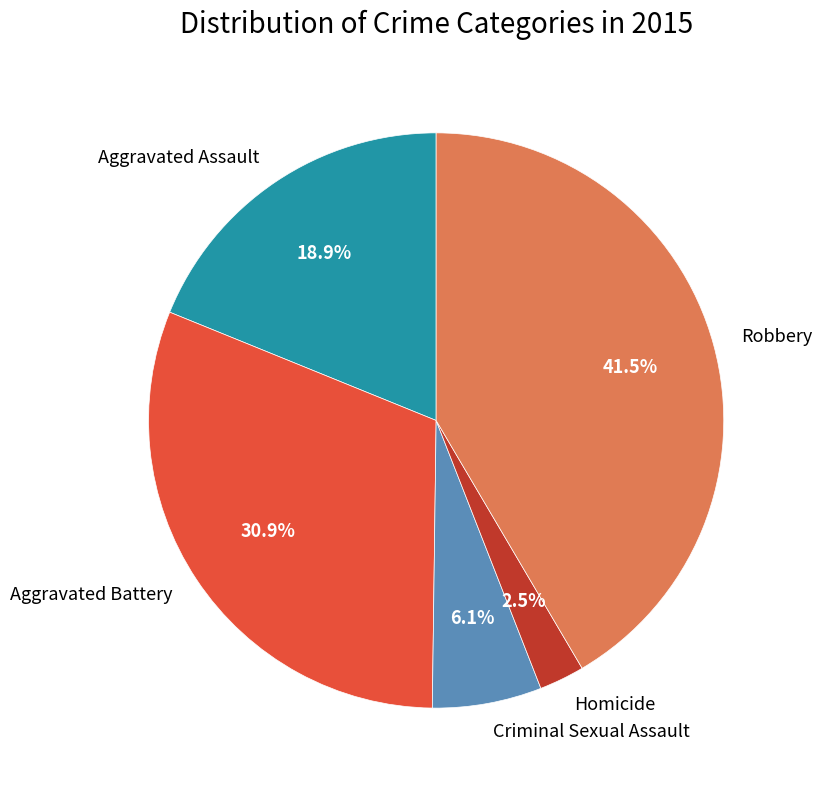

How many slices are in this pie chart?

5